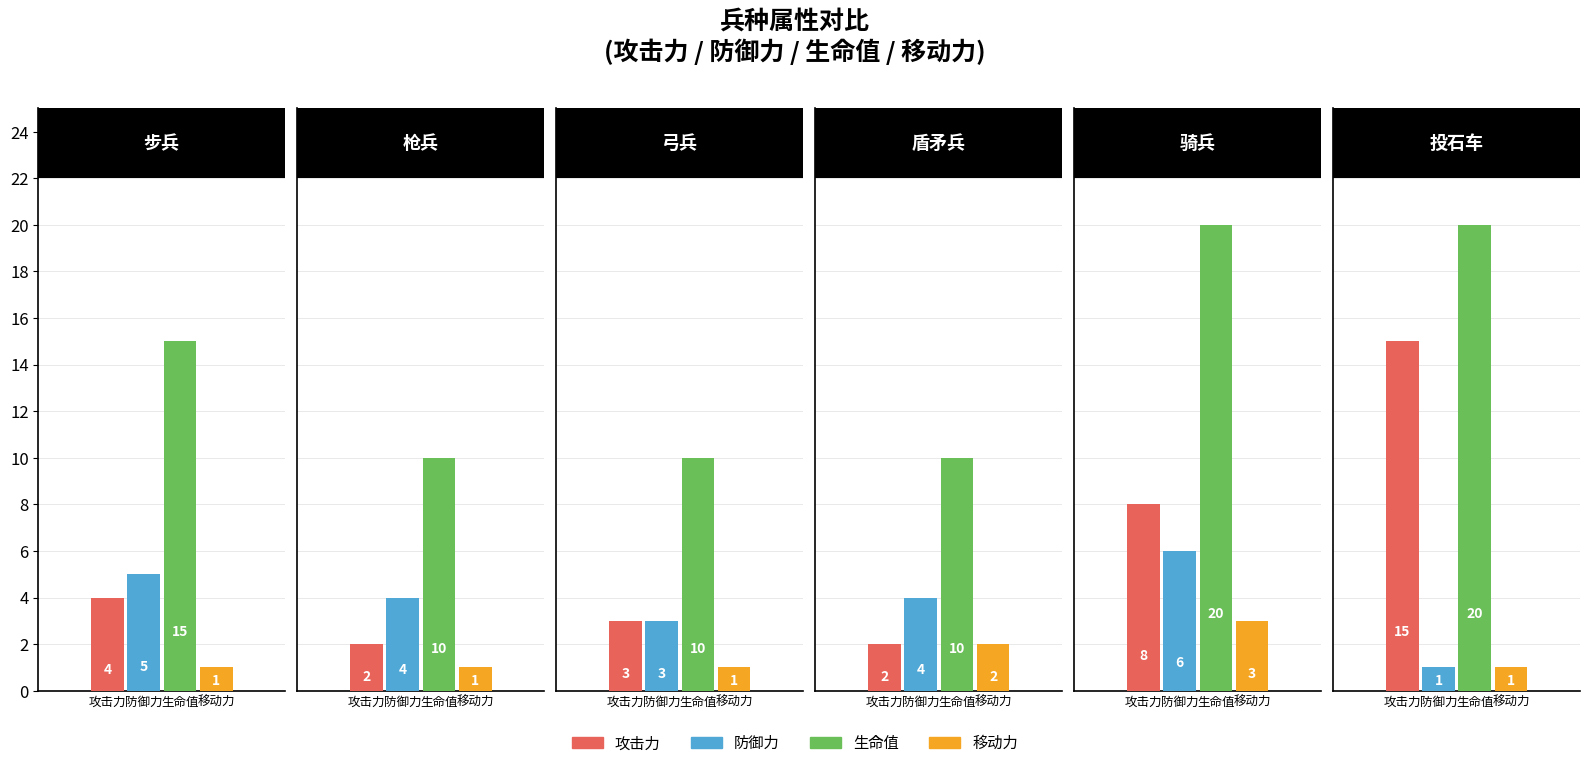

Rank the series at 弓兵 from highest to lowest value.

生命值, 攻击力, 防御力, 移动力